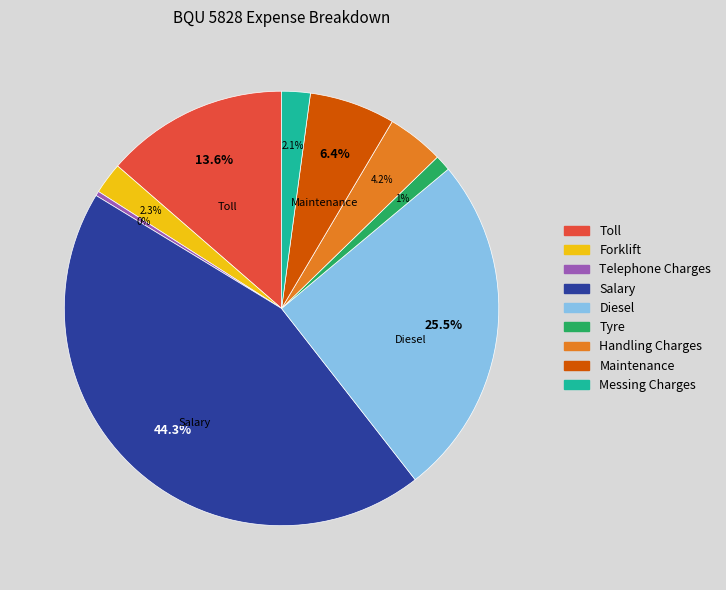

How much of the chart is everything except Messing Charges?

97.9%